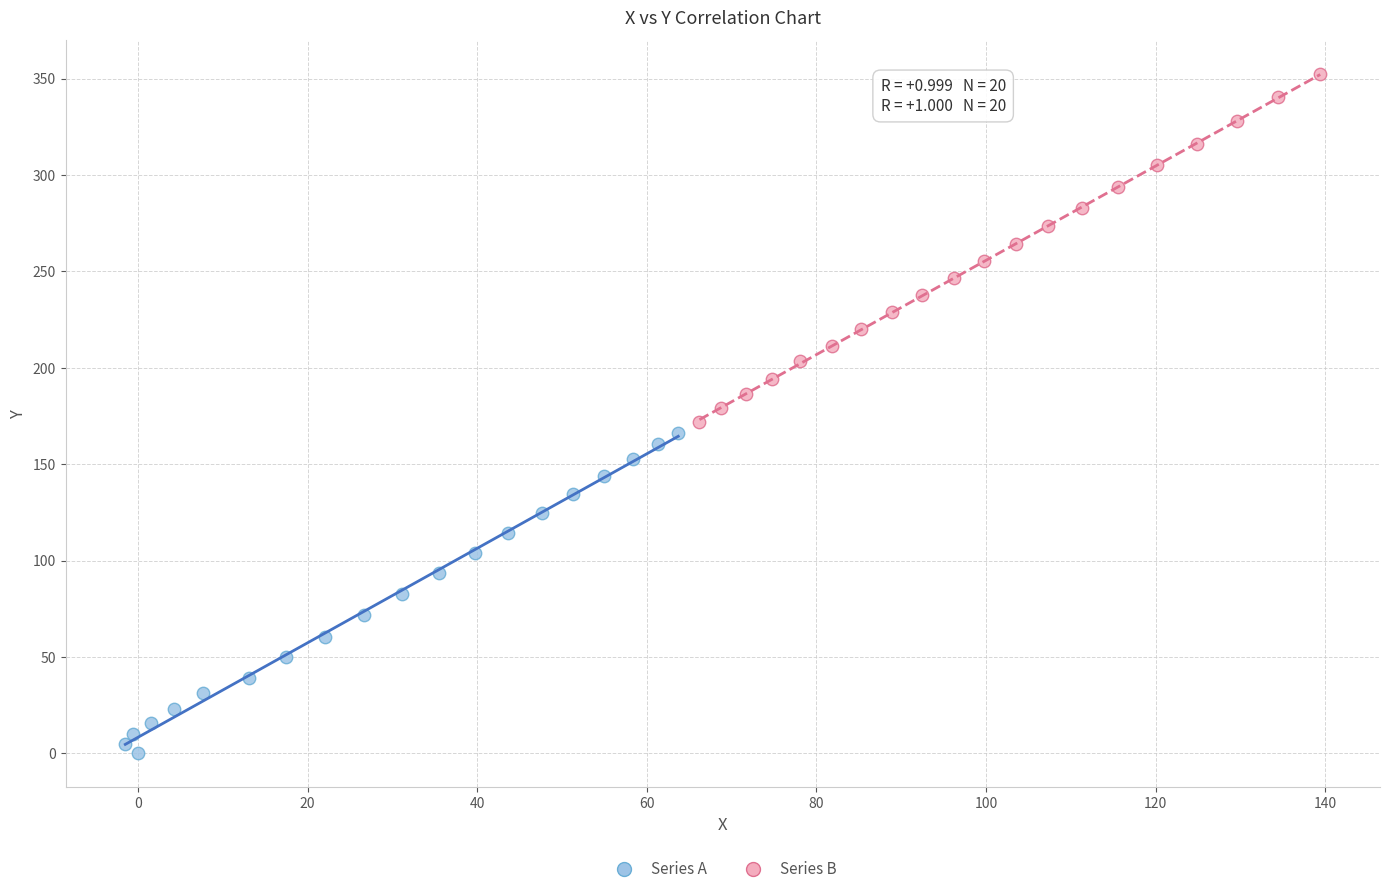

Which series reaches the minimum Y coordinate?

Series A